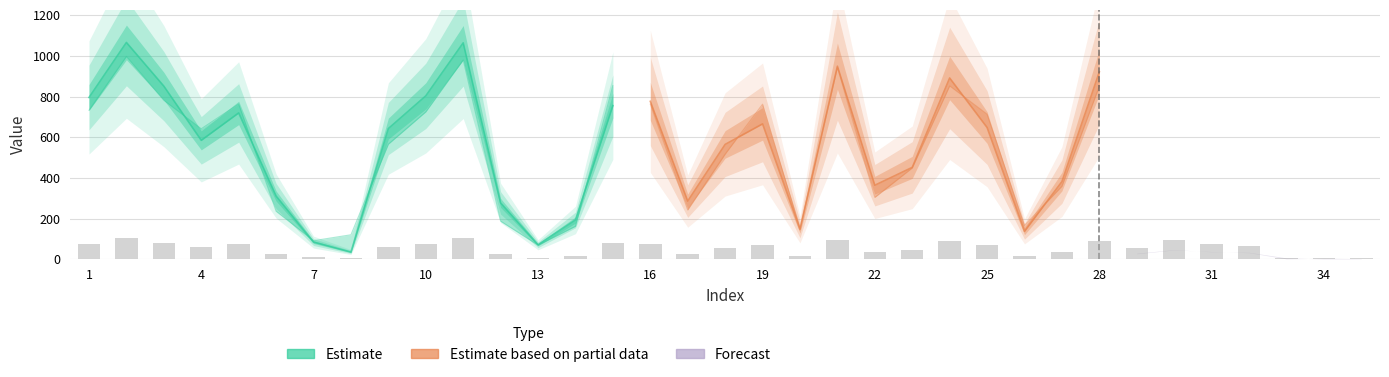

At which label does col_1 reach its peak?

2